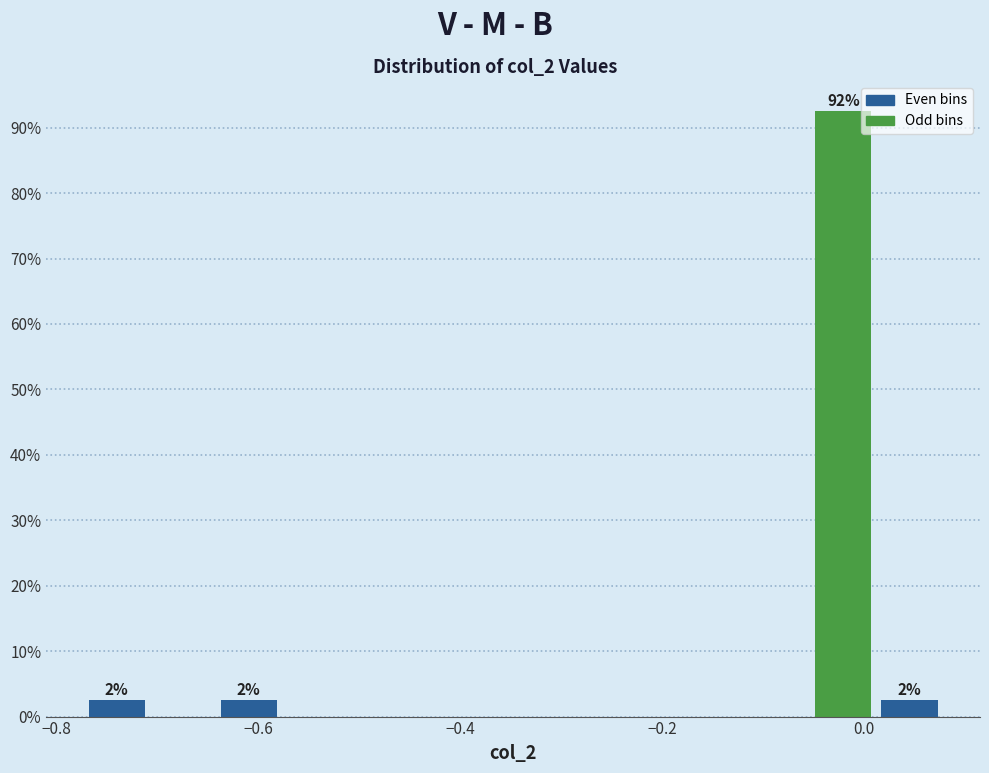

Around what value on the x-axis is the tallest bar? Give the approximate position of its centre, as read against the axis.

-0.02